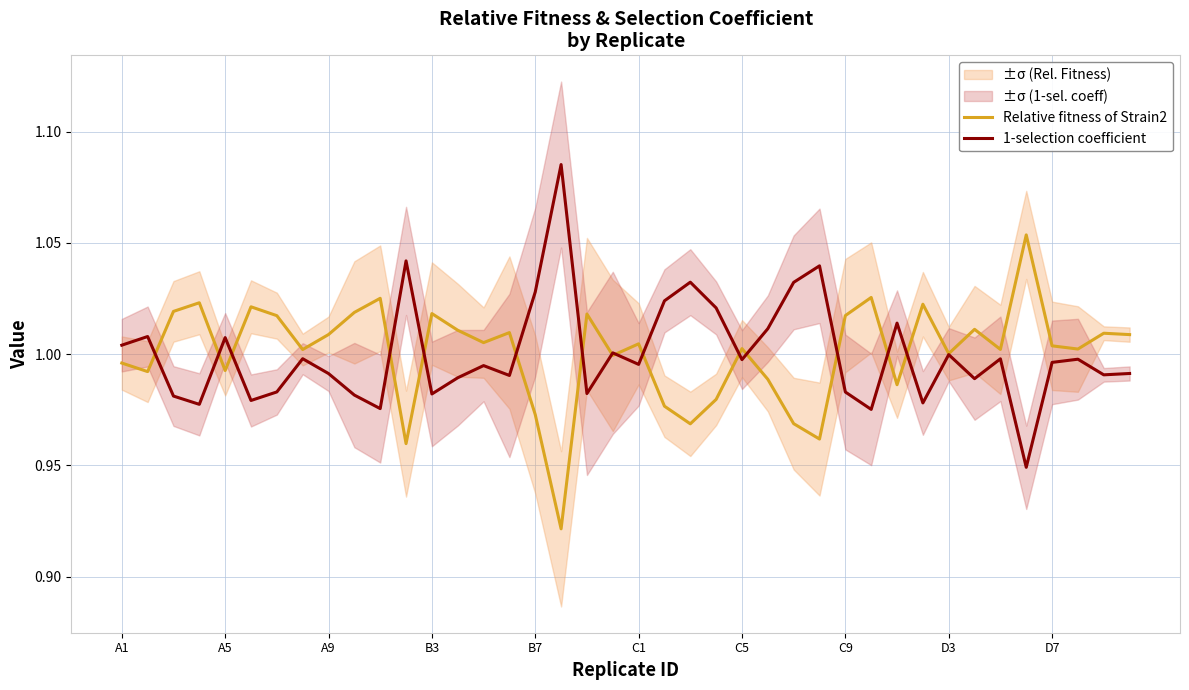

At how many categories does at least one series exceed 1?

40